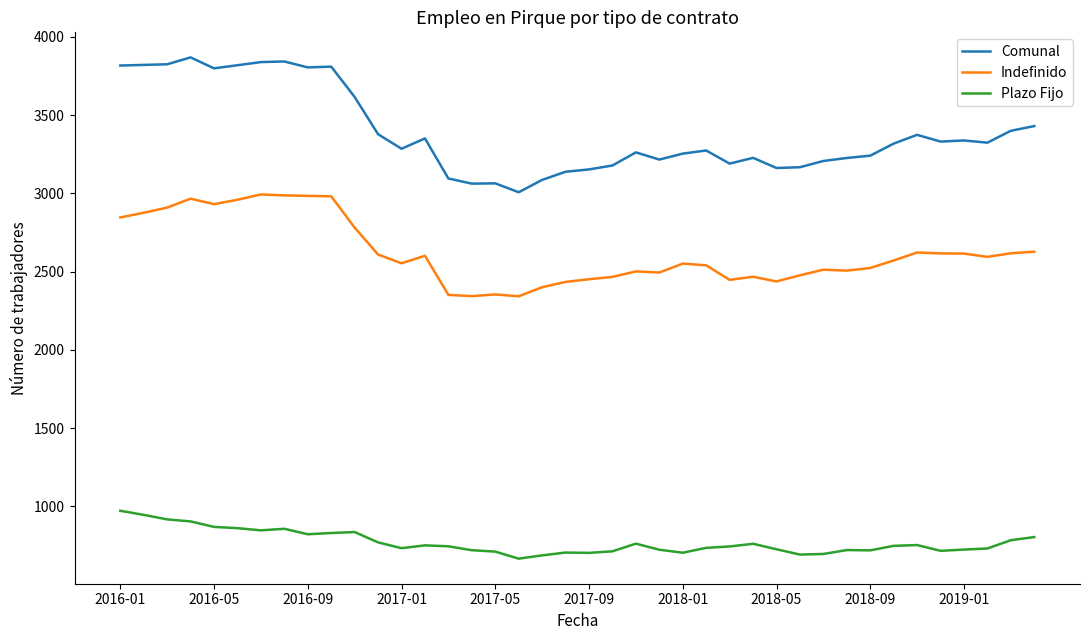

Which series has the widest spread of values?

Comunal